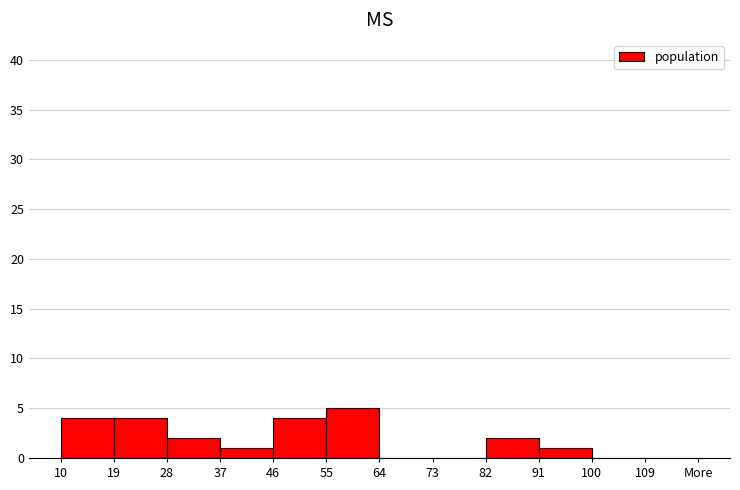

Reading right to left, extract all data points from this chart.

109=0	100=0	91=1	82=2	73=0	64=0	55=5	46=4	37=1	28=2	19=4	10=4